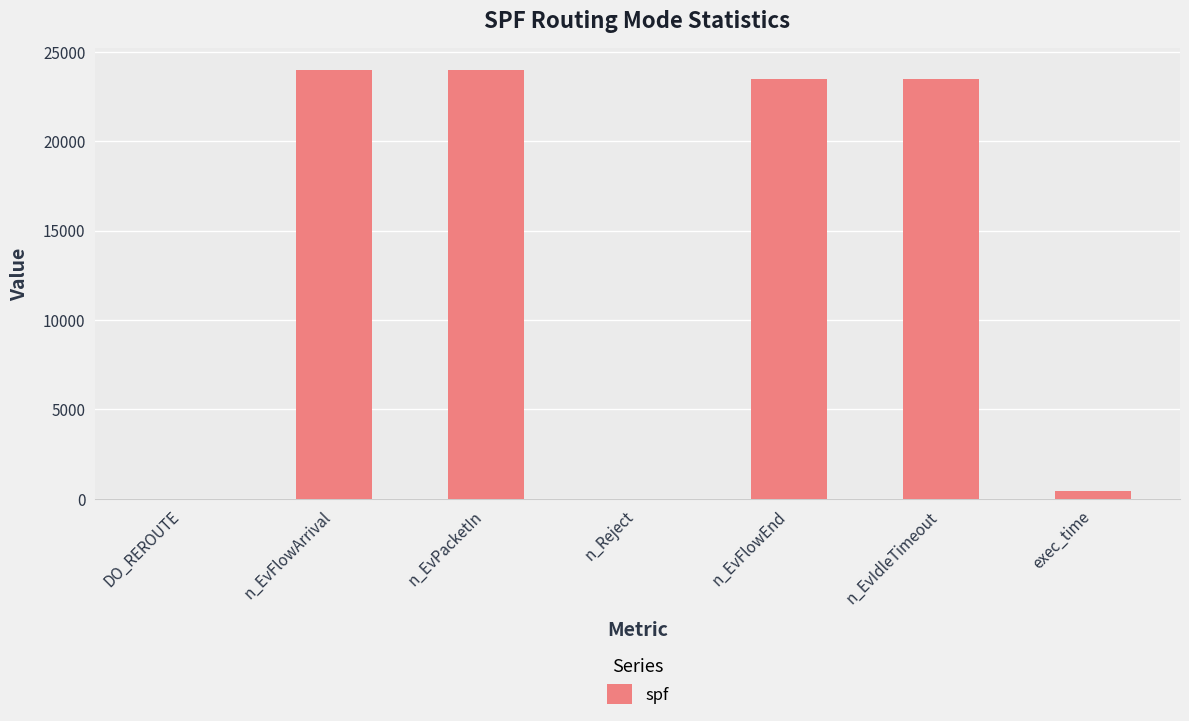

Which has a higher value, DO_REROUTE or n_EvFlowArrival?

n_EvFlowArrival